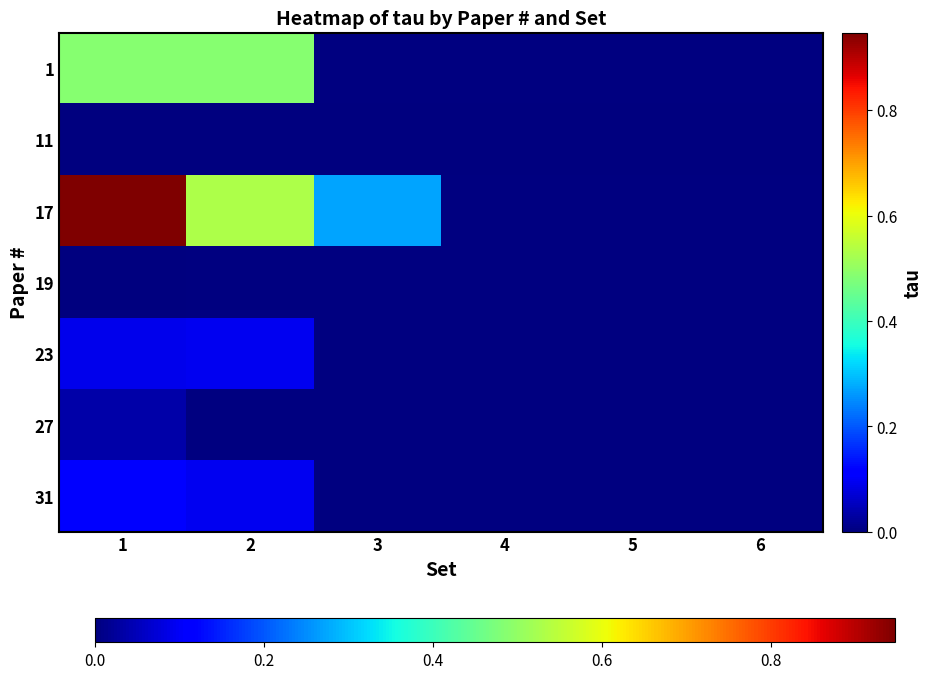

At which category does the chart reach its peak across all series?

1